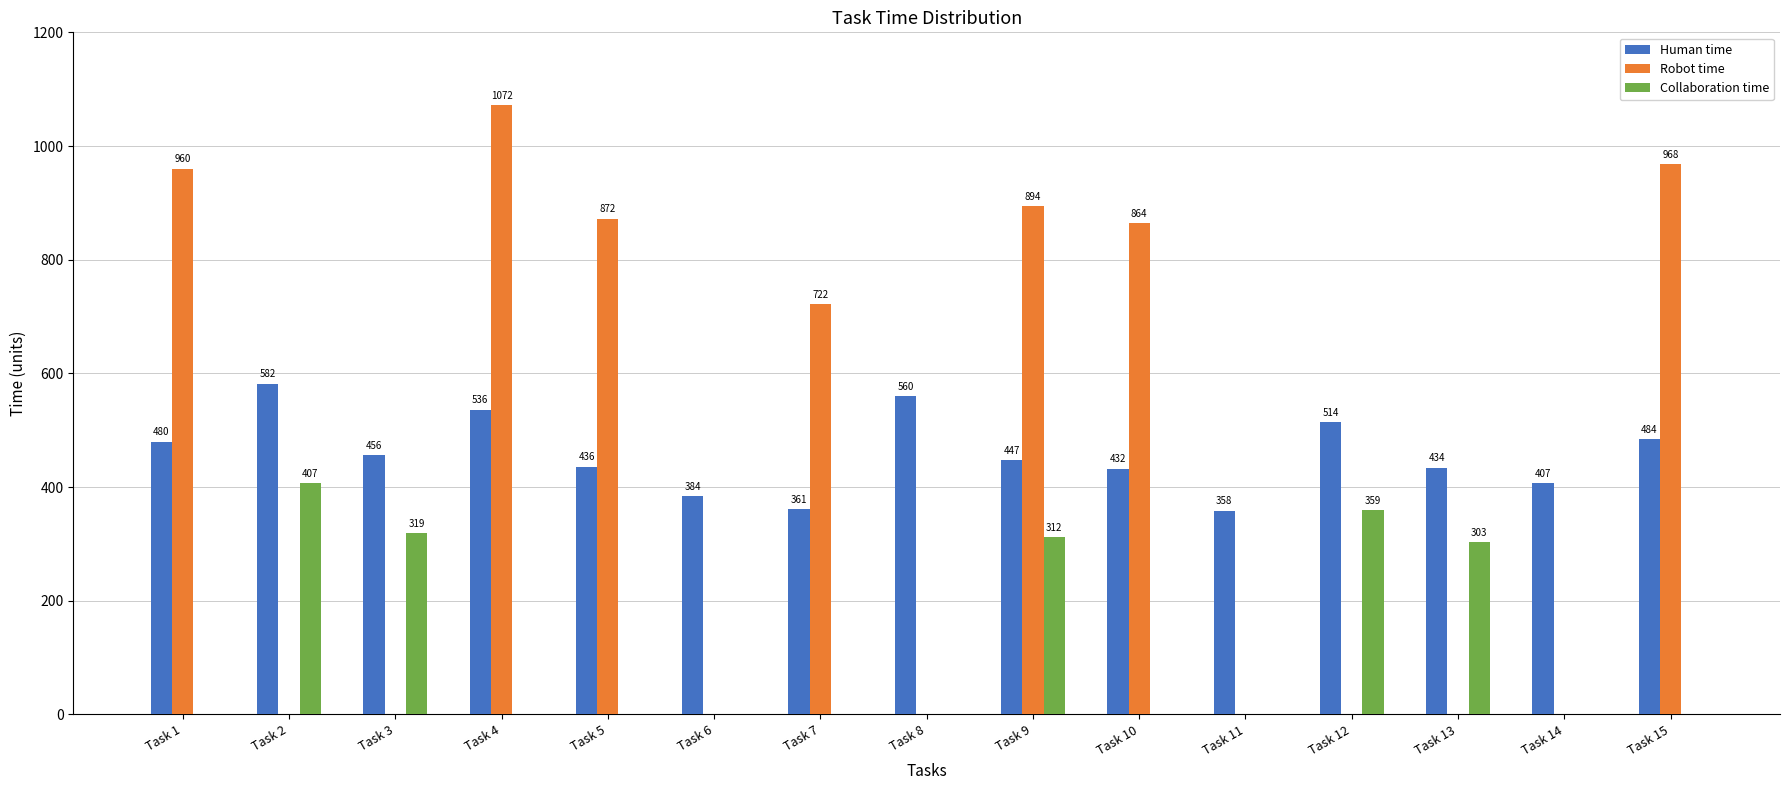

Does the chart contain stacked bars?

No